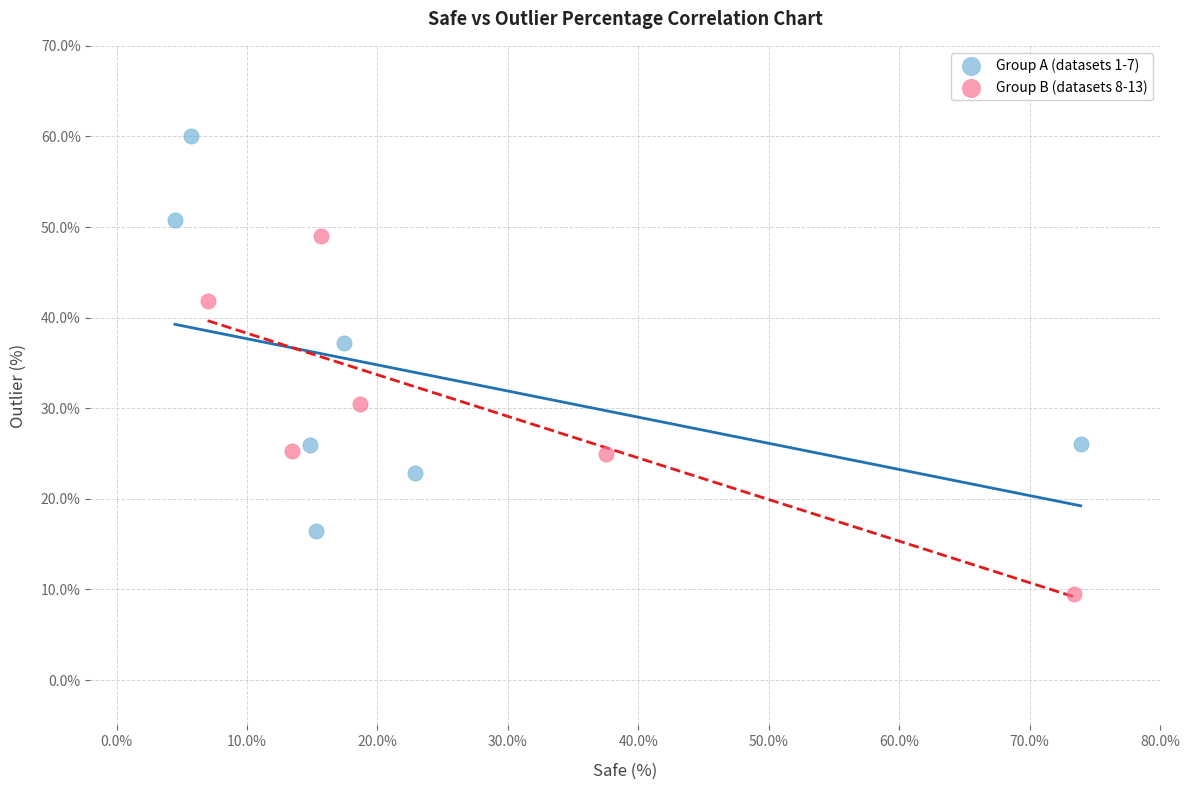

Which series contains the lowest Y value?

Group B (datasets 8-13)